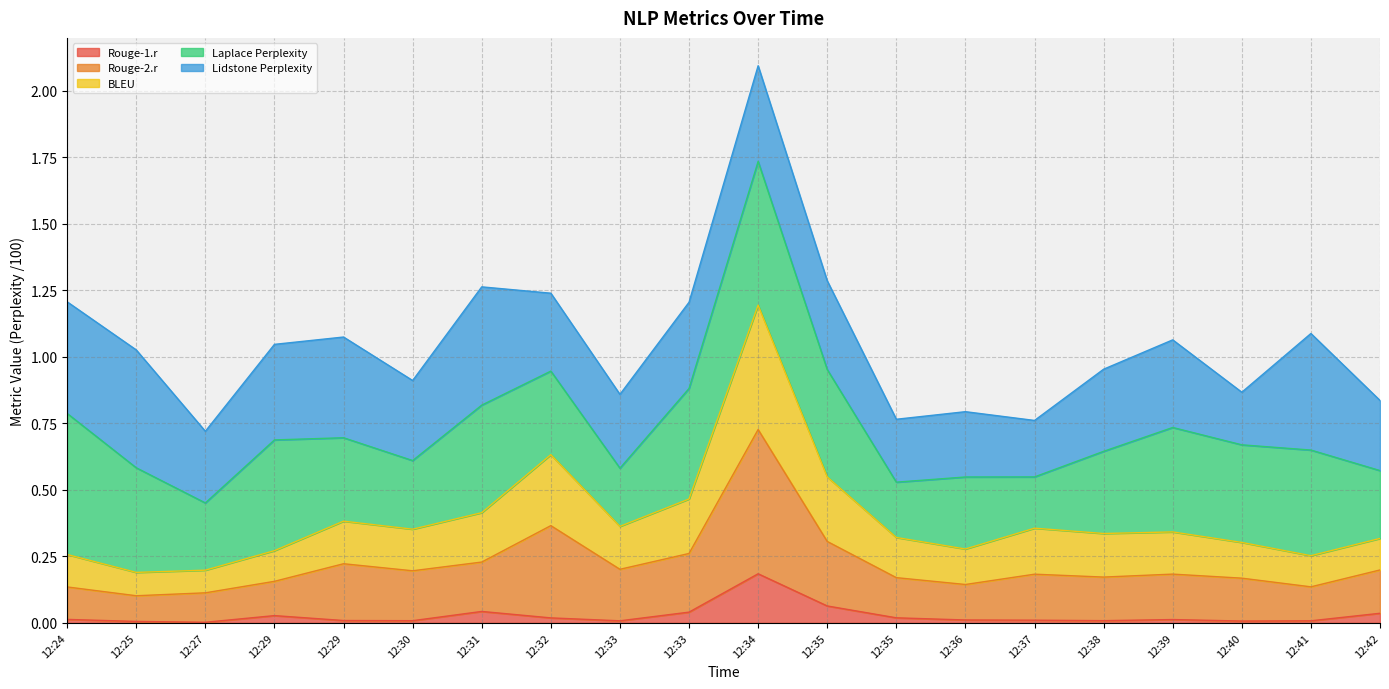

Does the chart display data point markers on the line(s)?

No